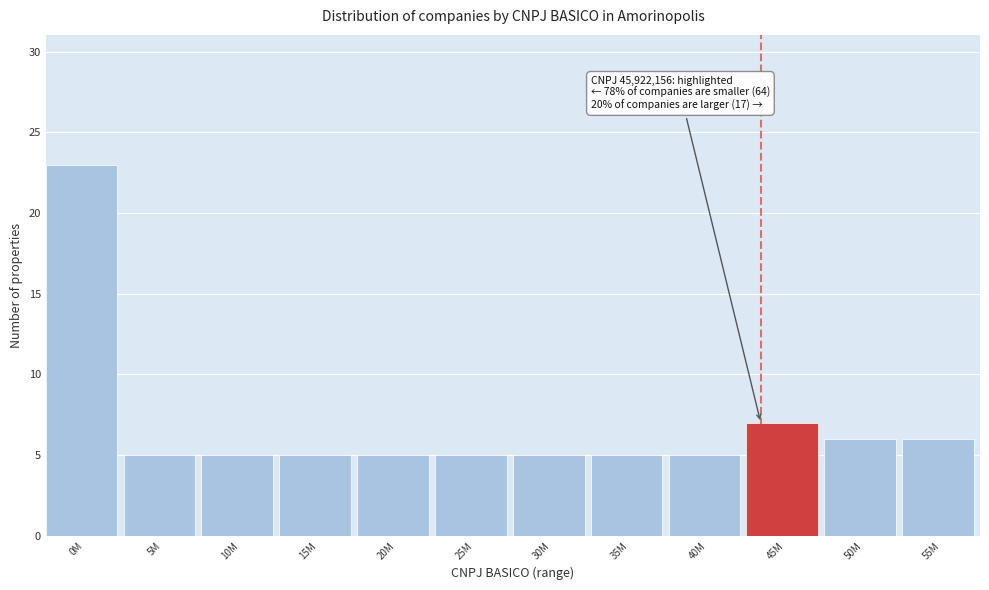

Reading left to right, transcribe all the data shown in this chart.

0M=23	5M=5	10M=5	15M=5	20M=5	25M=5	30M=5	35M=5	40M=5	45M=7	50M=6	55M=6